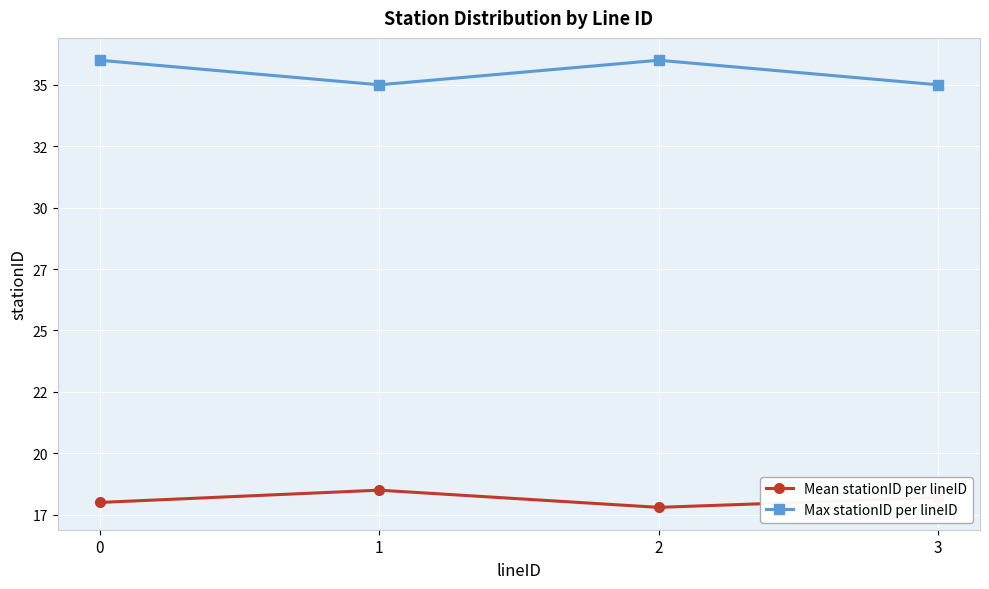

Does the chart have visible grid lines?

Yes